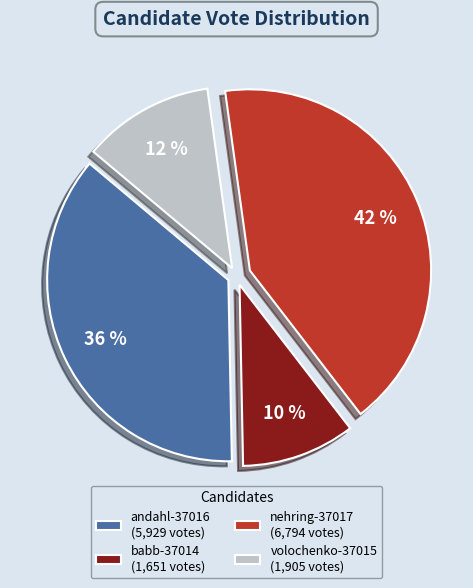

Is there any slice that represents more than half of the pie?

No